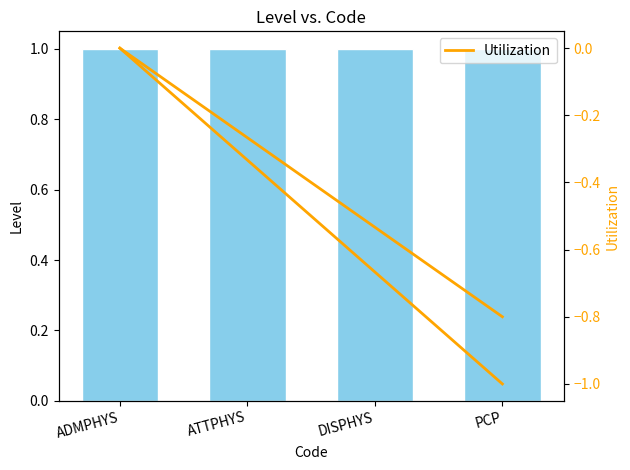

At which label does Utilization reach its peak?

ADMPHYS